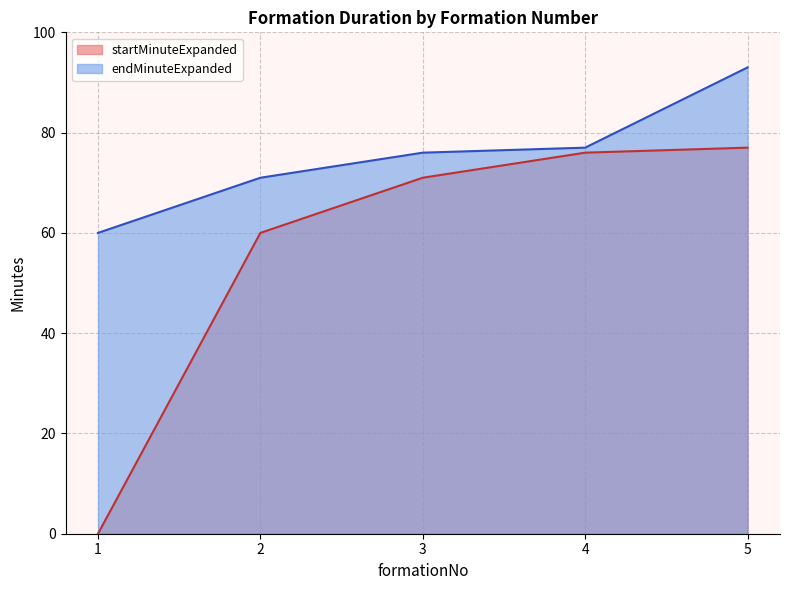

What is the minimum value for endMinuteExpanded?

60